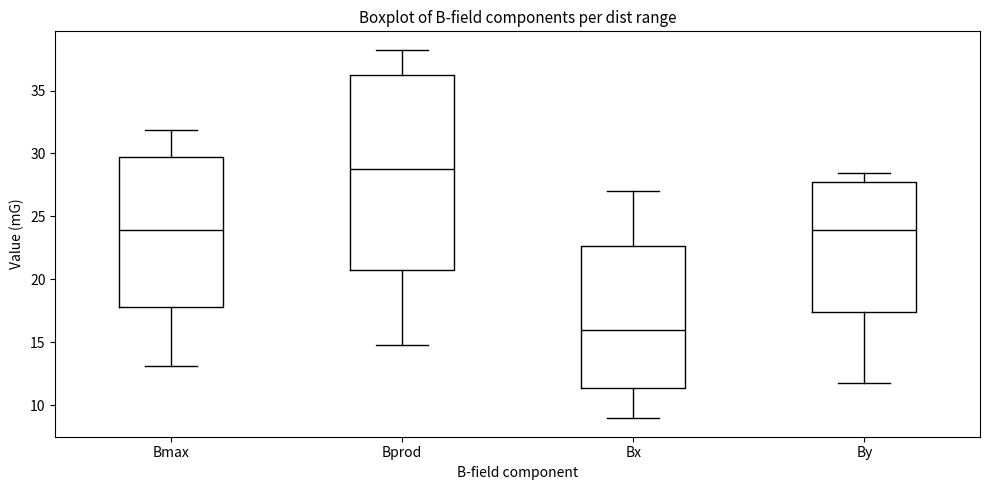

Which box has the lowest median line?

Bx